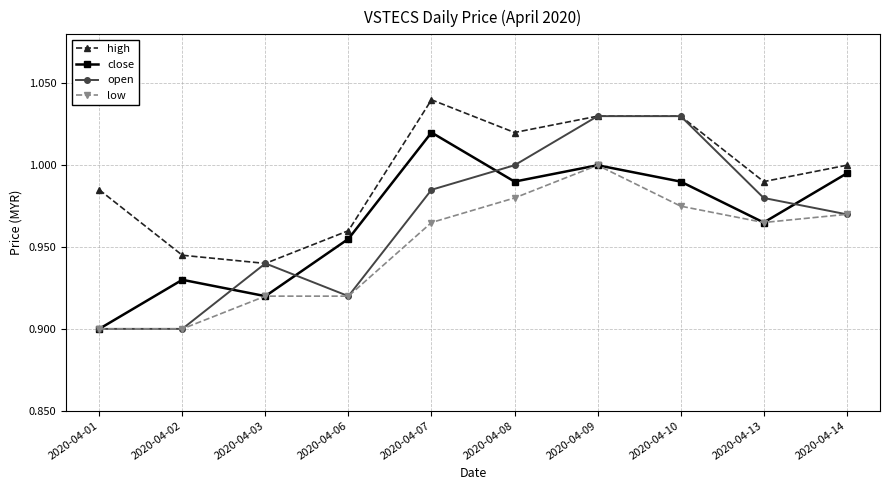

At how many categories does at least one series exceed 0?

10